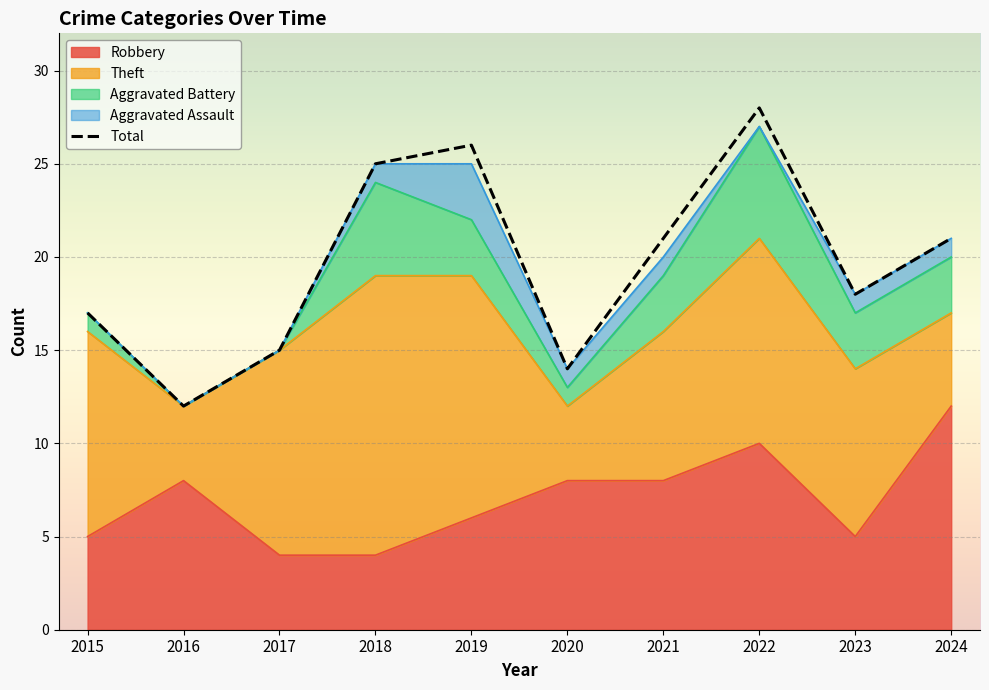

List the labels in order of value, smallest first.

2016, 2020, 2017, 2015, 2023, 2021, 2024, 2018, 2019, 2022